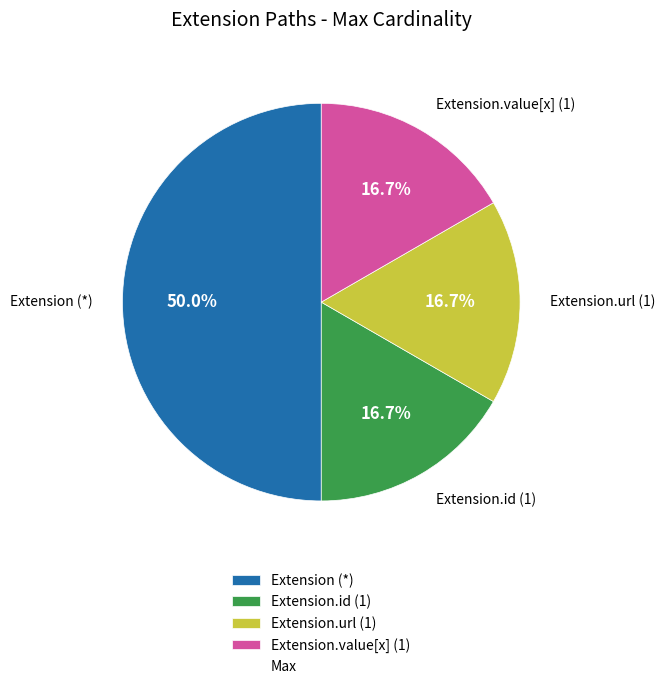

Is Extension.id (1) the majority of the pie?

No